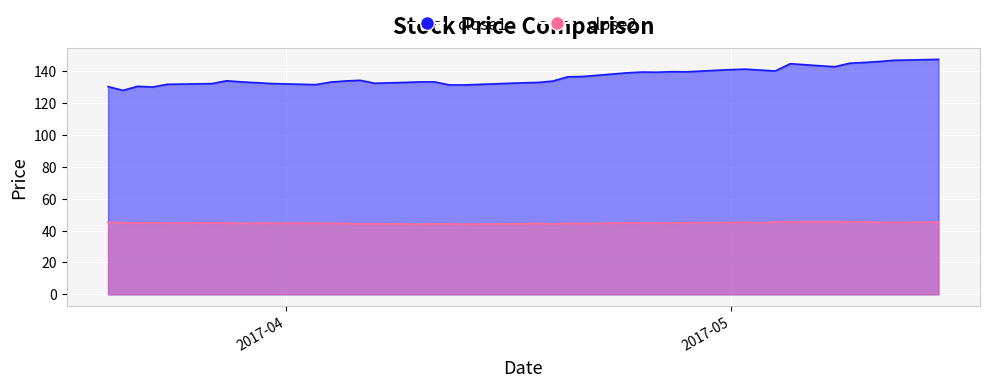

Count the number of data series in this chart.

2